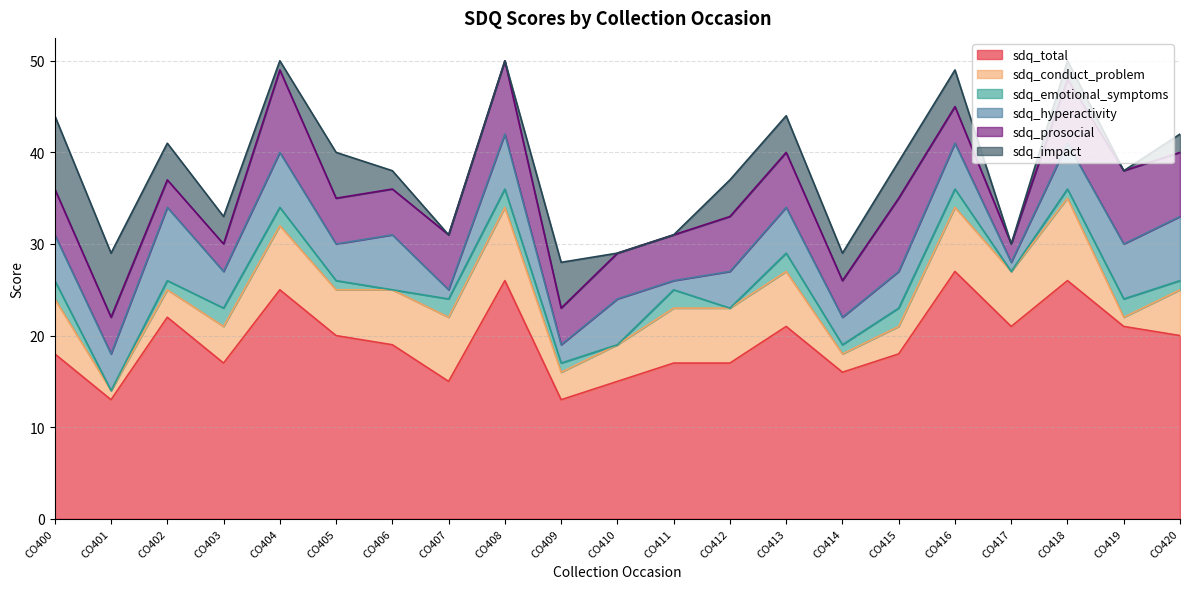

What is the difference between the maximum and minimum values in the sdq_impact series?

8